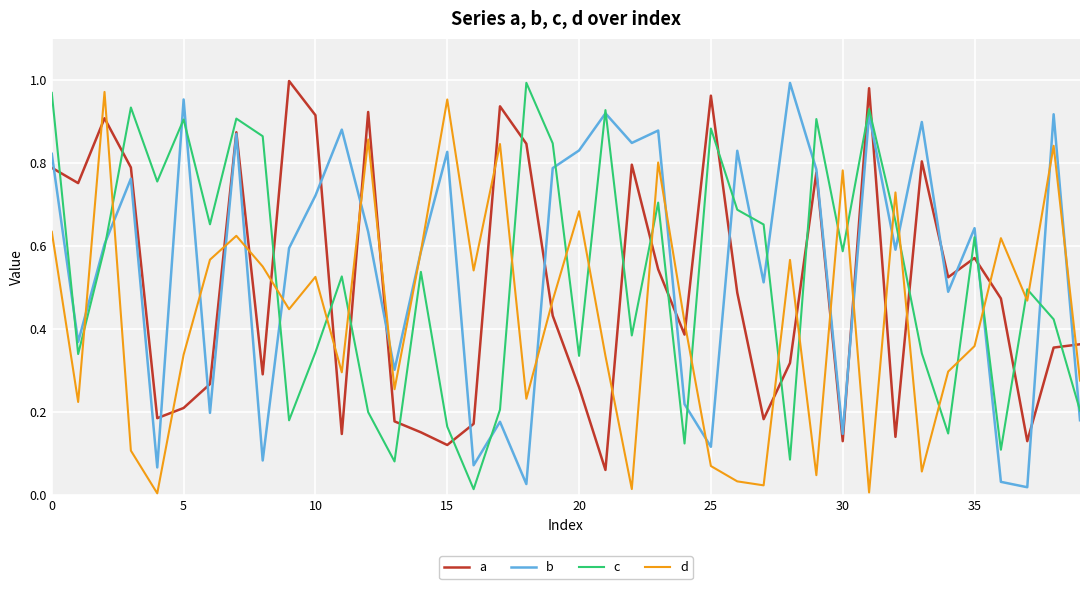

True or false: d and a intersect in this chart.

True